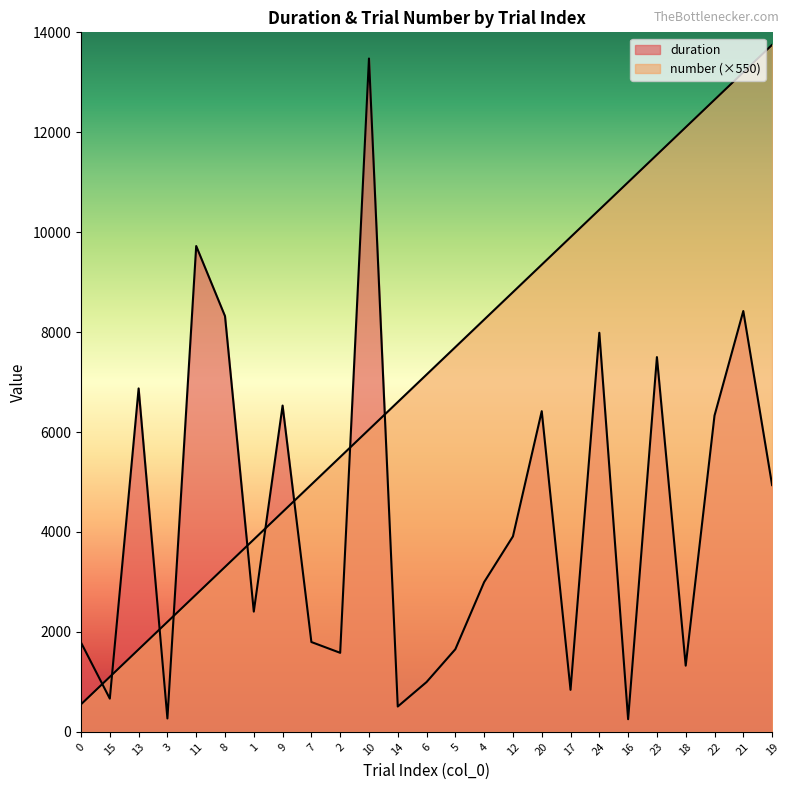

How many lines are shown in the chart?

2